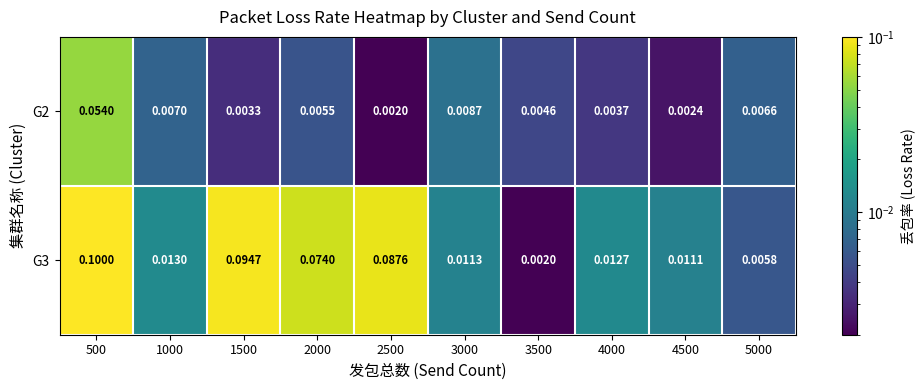

Is the value of G3 at 3000 greater than the value of G2 at 1500?

Yes